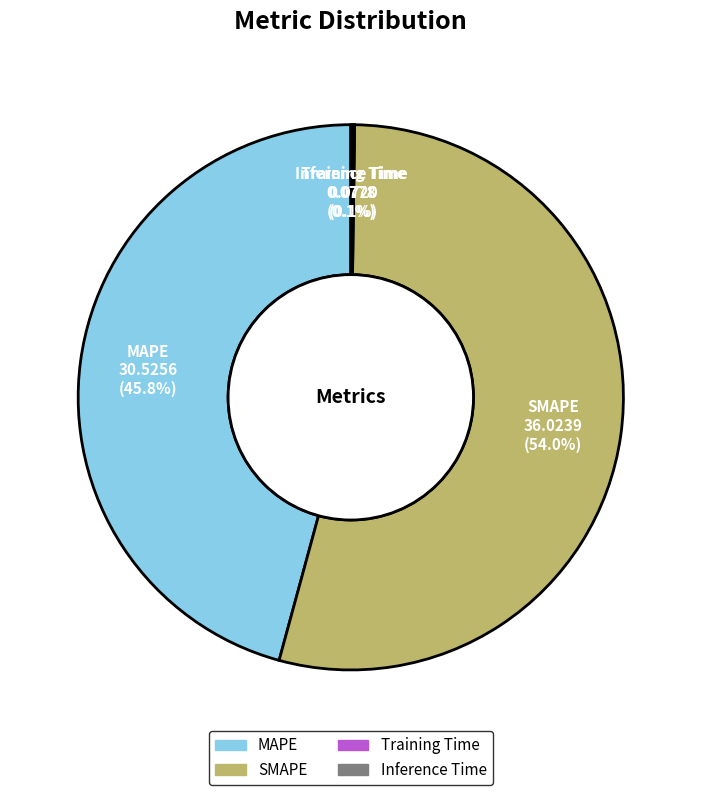

Is there any slice that represents more than half of the pie?

Yes